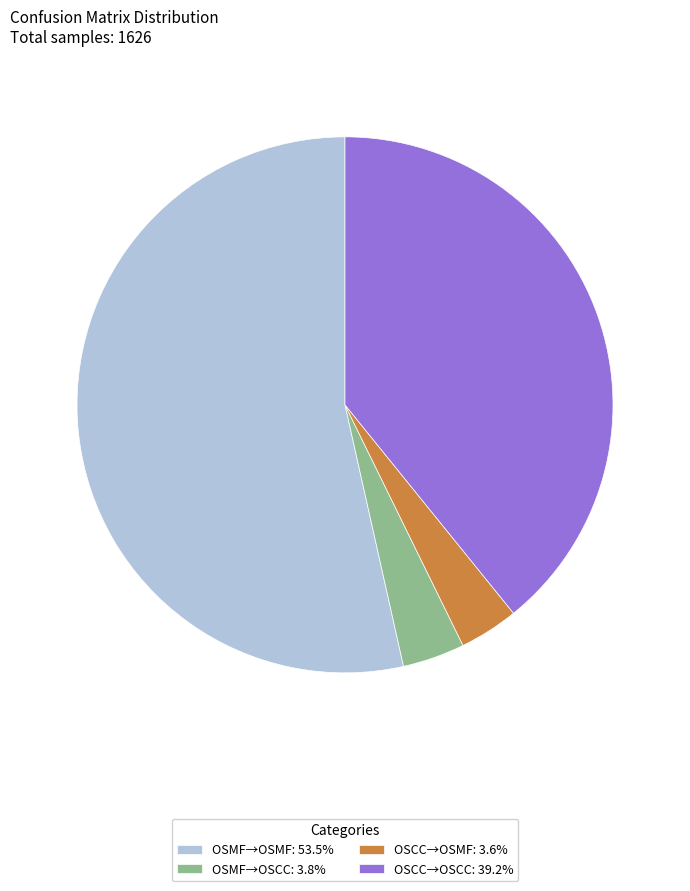

Is there a majority slice in this chart?

Yes